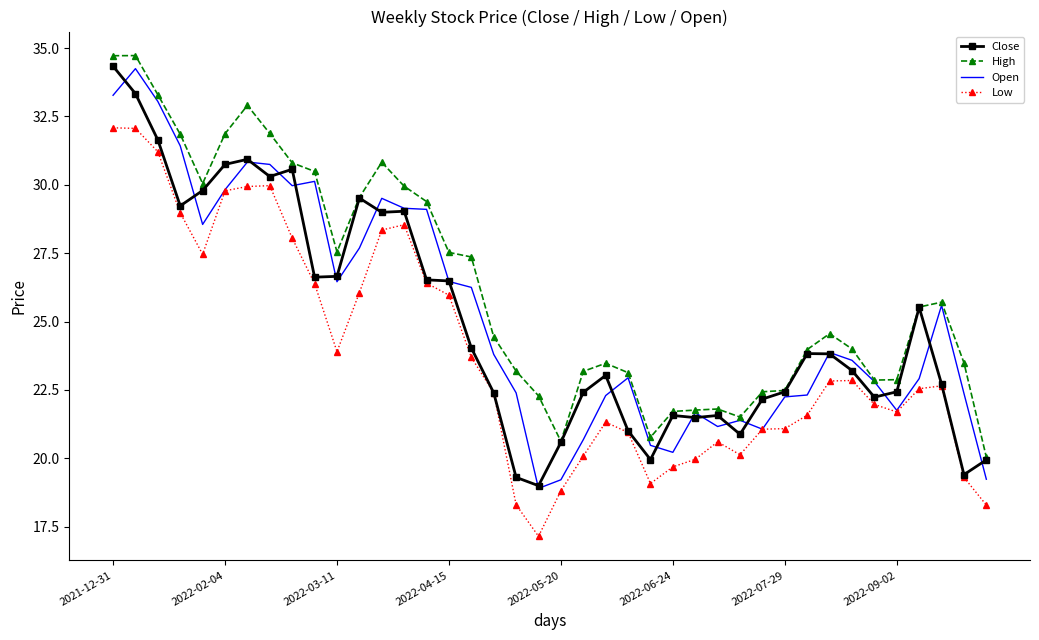

What are all the series names shown in the legend?

Close, High, Open, Low